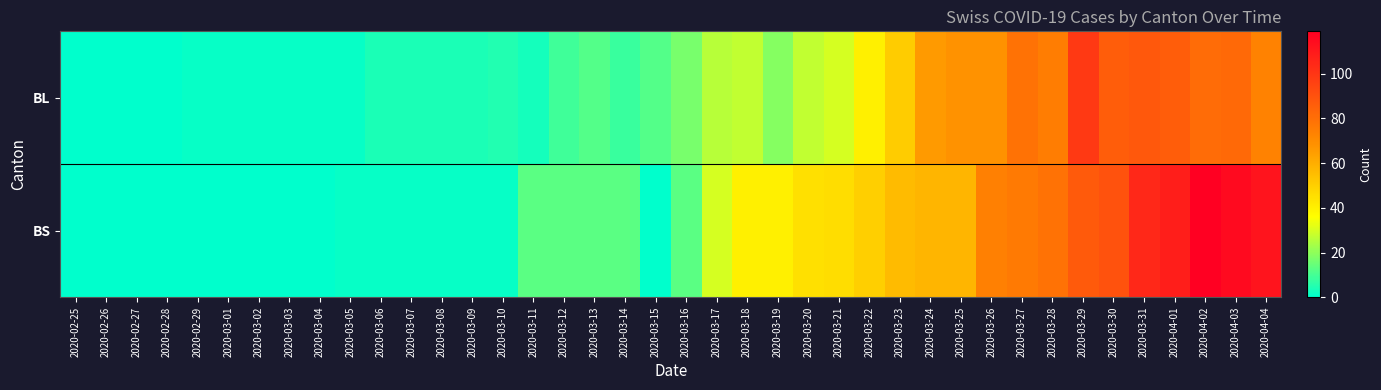

At 2020-04-03, list the series in order from largest to smallest.

BS, BL